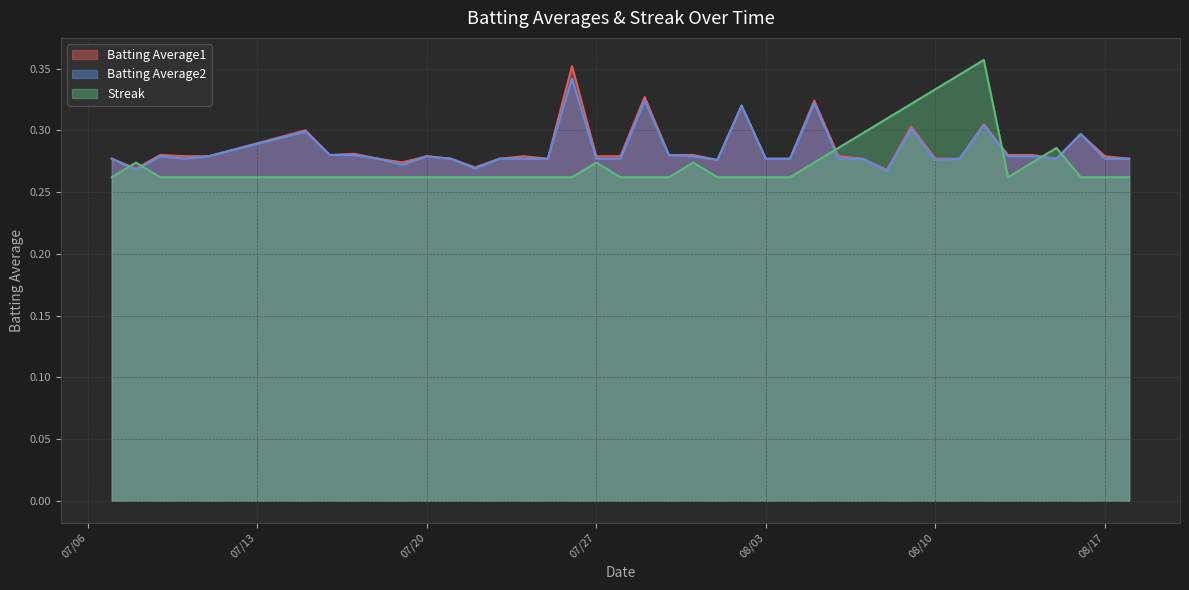

Reading left to right, extract all data points from this chart.

Batting Average1: 0.3	0.3	0.3	0.3	0.3	0.3	0.3	0.3	0.3	0.3	0.3	0.3	0.3	0.3	0.3	0.3	0.4	0.3	0.3	0.3	0.3	0.3	0.3	0.3	0.3	0.3	0.3	0.3	0.3	0.3	0.3	0.3	0.3	0.3	0.3	0.3	0.3	0.3	0.3	0.3
Batting Average2: 0.3	0.3	0.3	0.3	0.3	0.3	0.3	0.3	0.3	0.3	0.3	0.3	0.3	0.3	0.3	0.3	0.3	0.3	0.3	0.3	0.3	0.3	0.3	0.3	0.3	0.3	0.3	0.3	0.3	0.3	0.3	0.3	0.3	0.3	0.3	0.3	0.3	0.3	0.3	0.3
Streak: 0.3	0.3	0.3	0.3	0.3	0.3	0.3	0.3	0.3	0.3	0.3	0.3	0.3	0.3	0.3	0.3	0.3	0.3	0.3	0.3	0.3	0.3	0.3	0.3	0.3	0.3	0.3	0.3	0.3	0.3	0.3	0.3	0.3	0.4	0.3	0.3	0.3	0.3	0.3	0.3